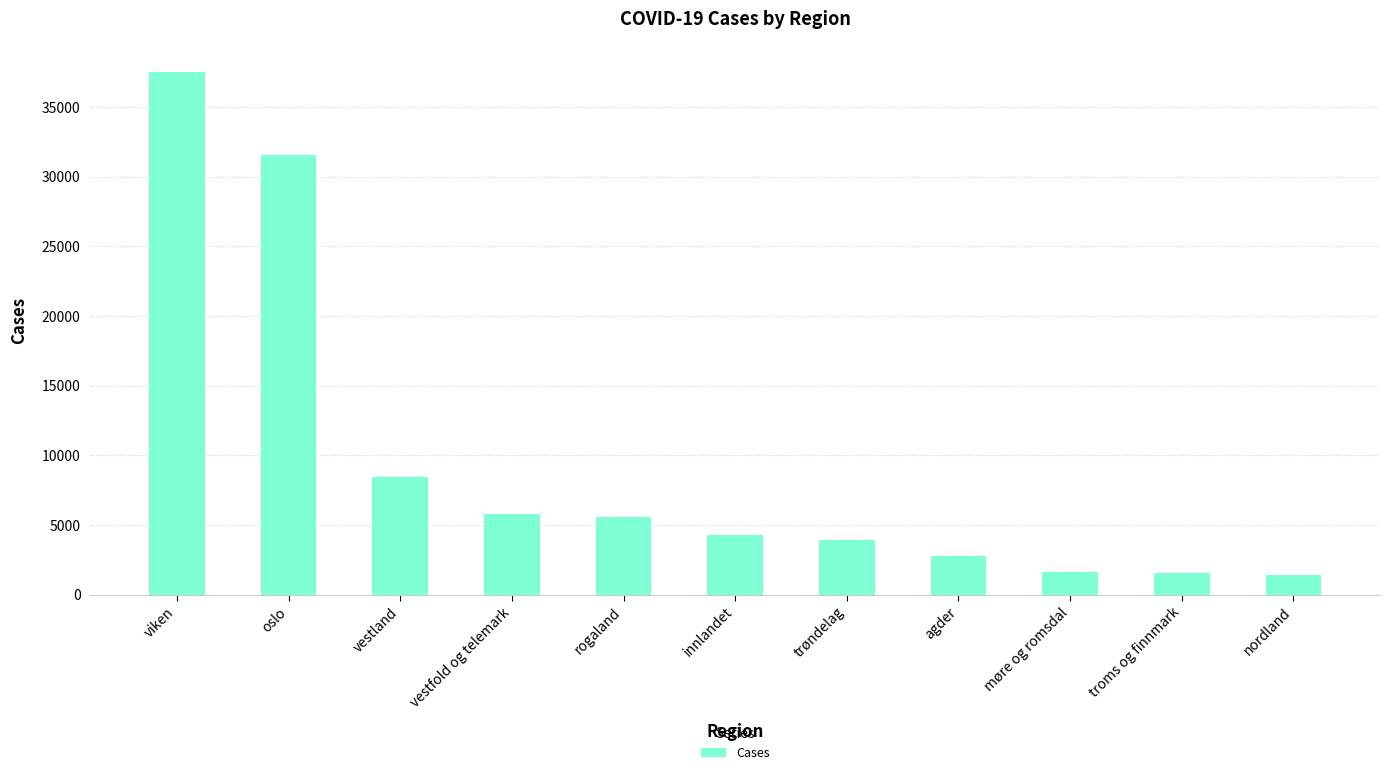

The chart shows a value of 2772 at agder. True or false?

True